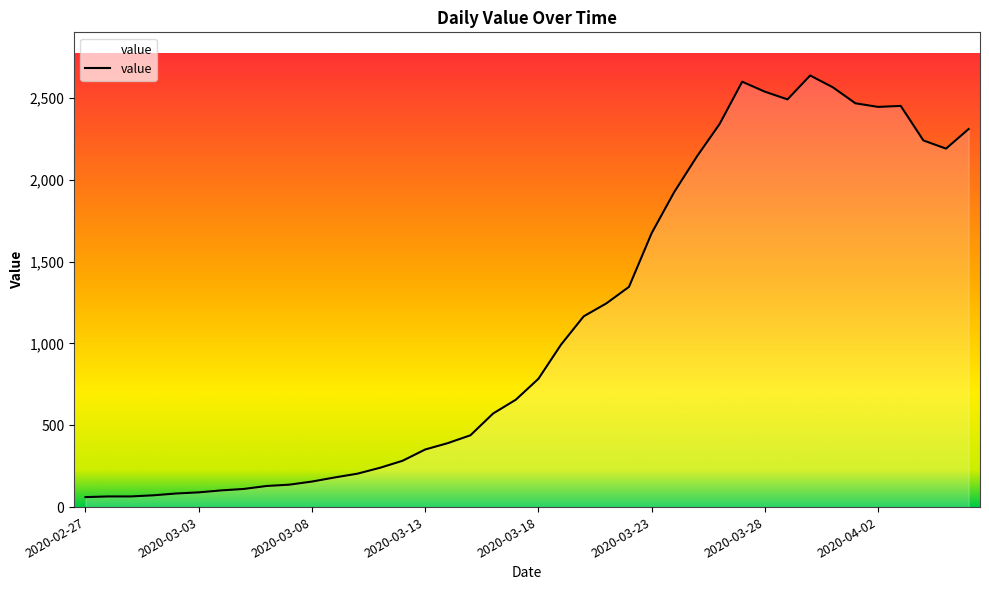

What is the minimum value shown in the chart?

61